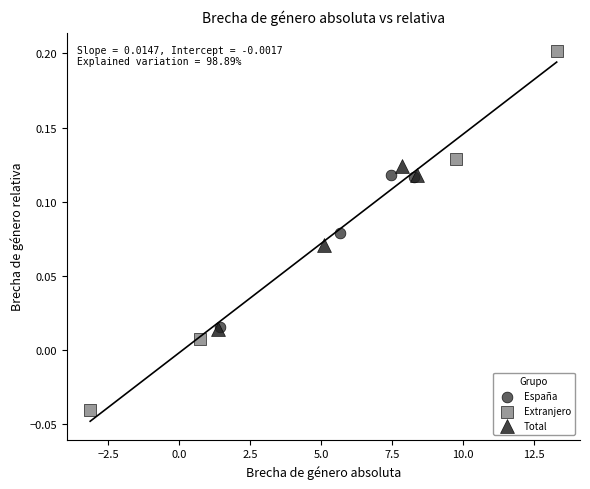

Which series has the largest Y range (max minus min)?

Extranjero